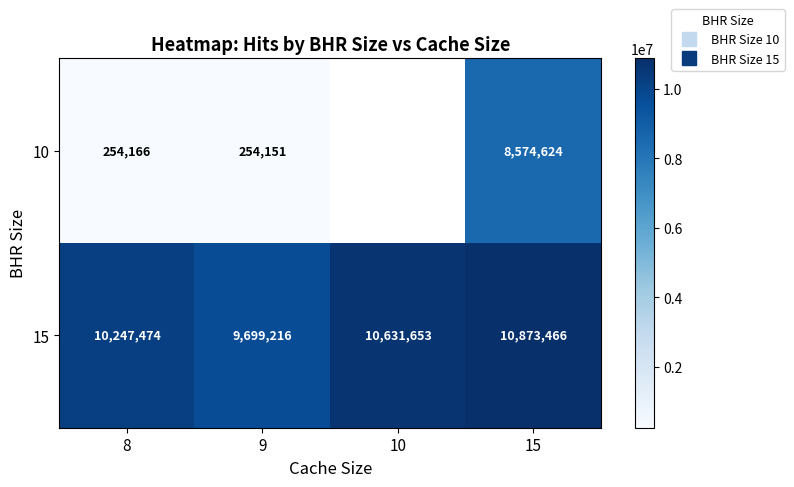

Count the number of categories in the chart.

4